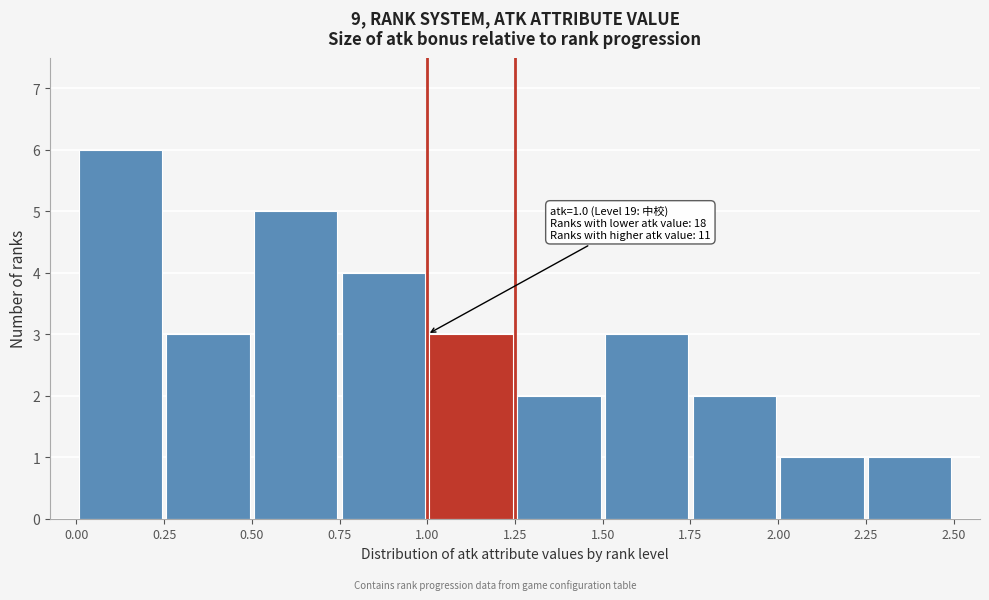

Over which range of the x-axis is the bar tallest?

0.00 to 0.25